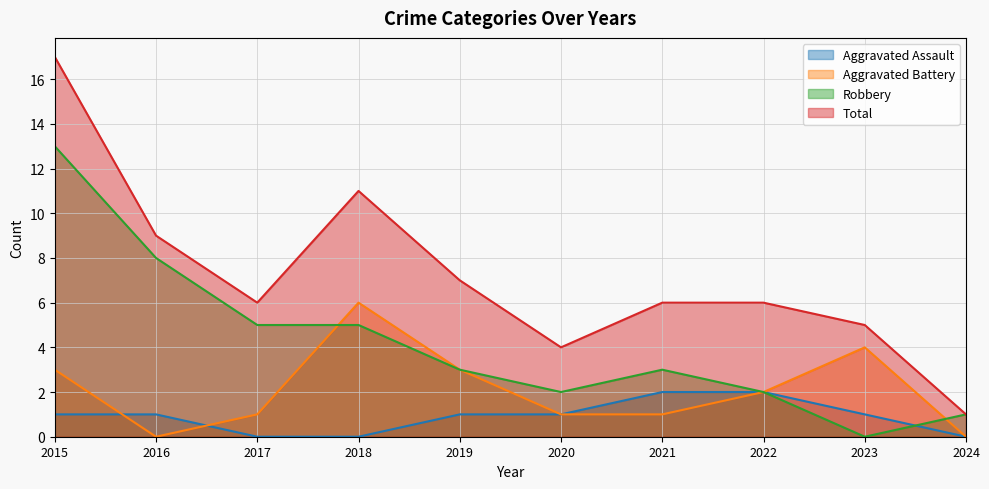

Rank the series at 2024 from highest to lowest value.

Robbery, Total, Aggravated Assault, Aggravated Battery